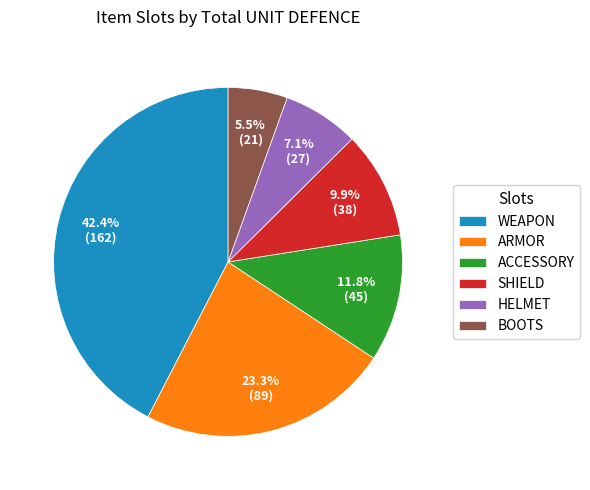

What is the smallest slice in the pie chart?

BOOTS